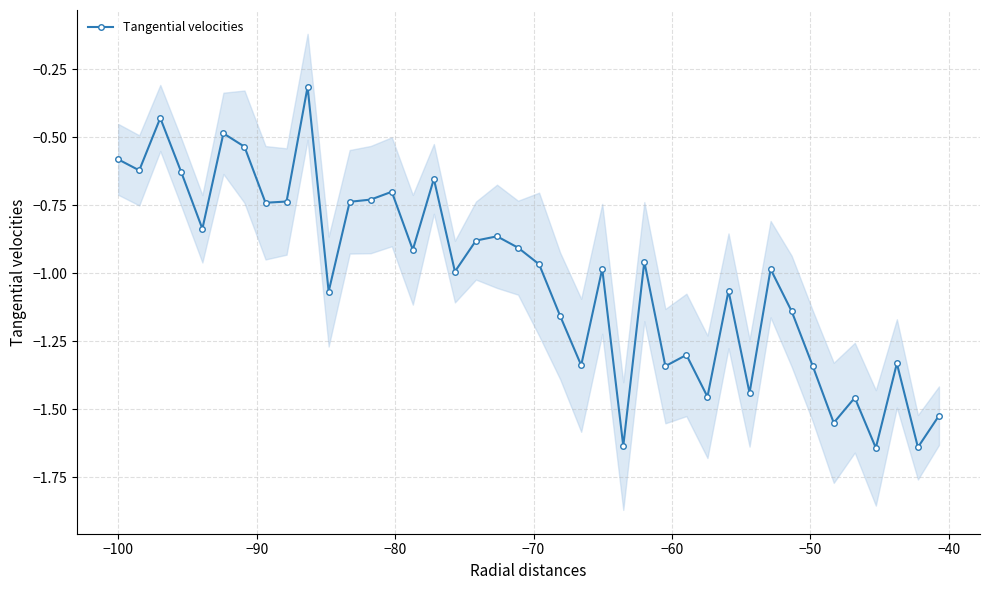

True or false: Tangential velocities has more than 2 points higher than both neighbors.

True